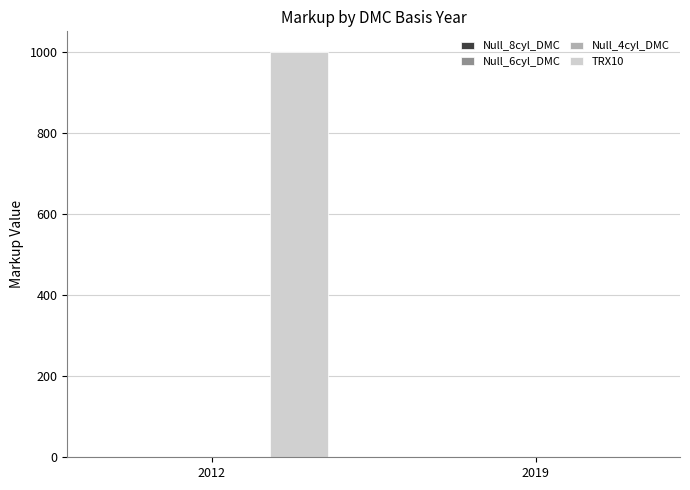

What is the maximum value shown in the chart?

1000